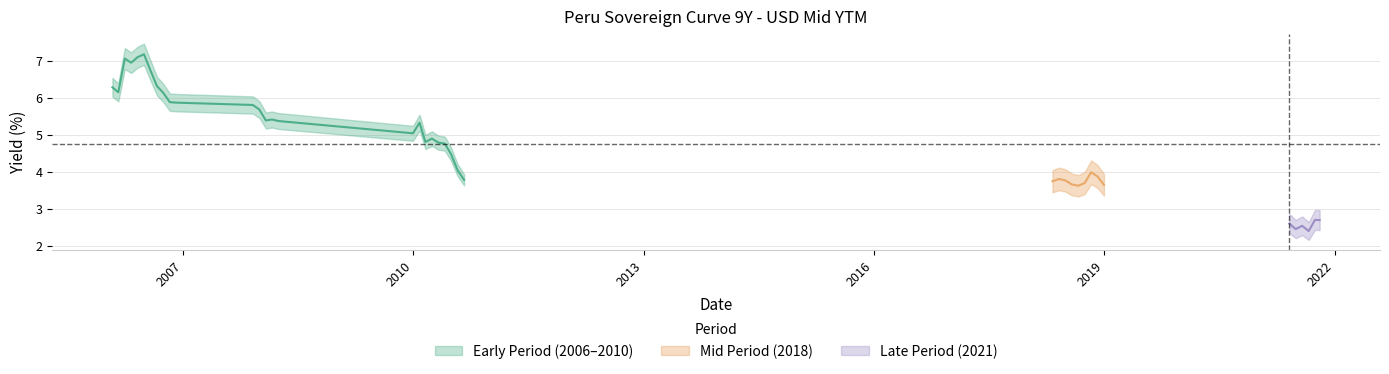

What is the sum of all values?

190.8